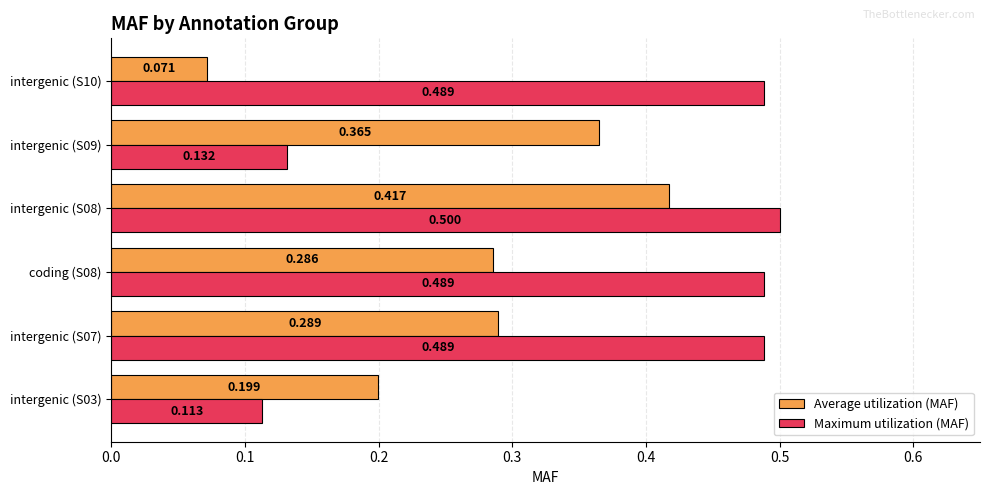

Which series has the widest spread of values?

Maximum utilization (MAF)